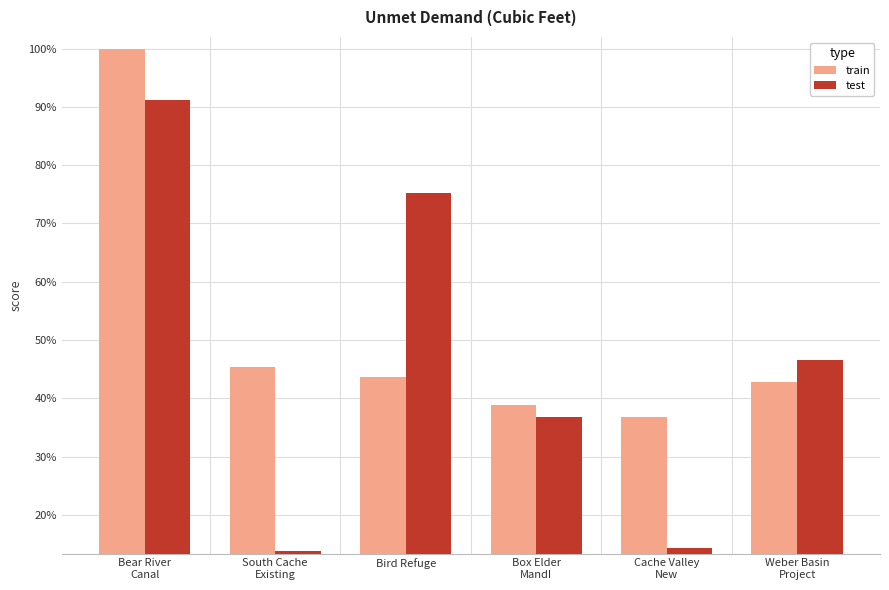

Which series changed the most between Bird Refuge and Box Elder
MandI?

test